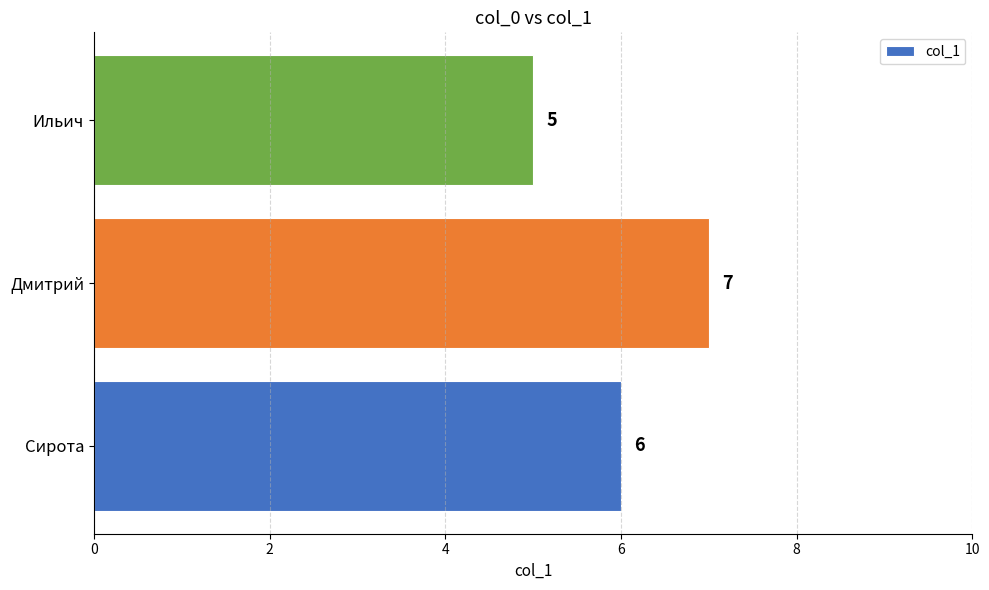

Where is the data nearest to the value 6?

Сирота